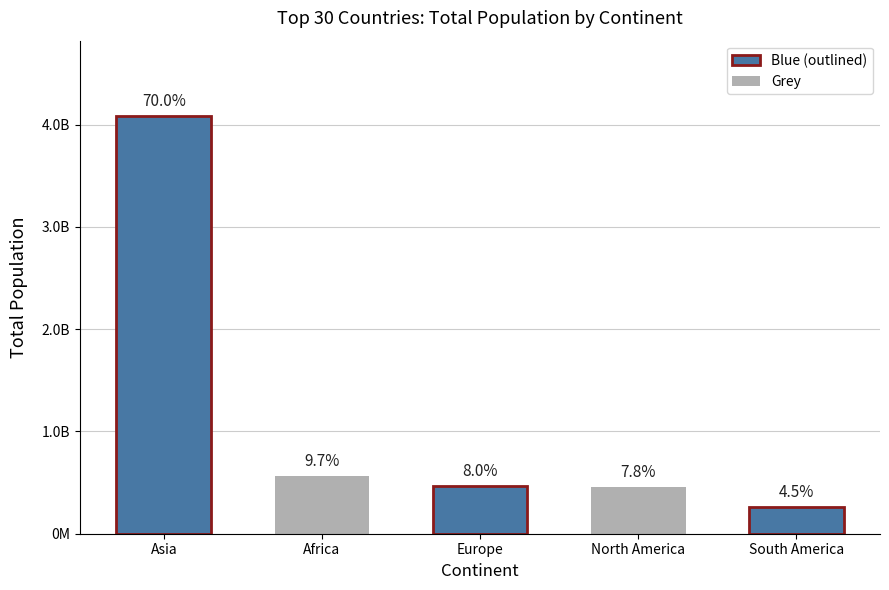

What is the sum of the values at South America and Africa?

831865532